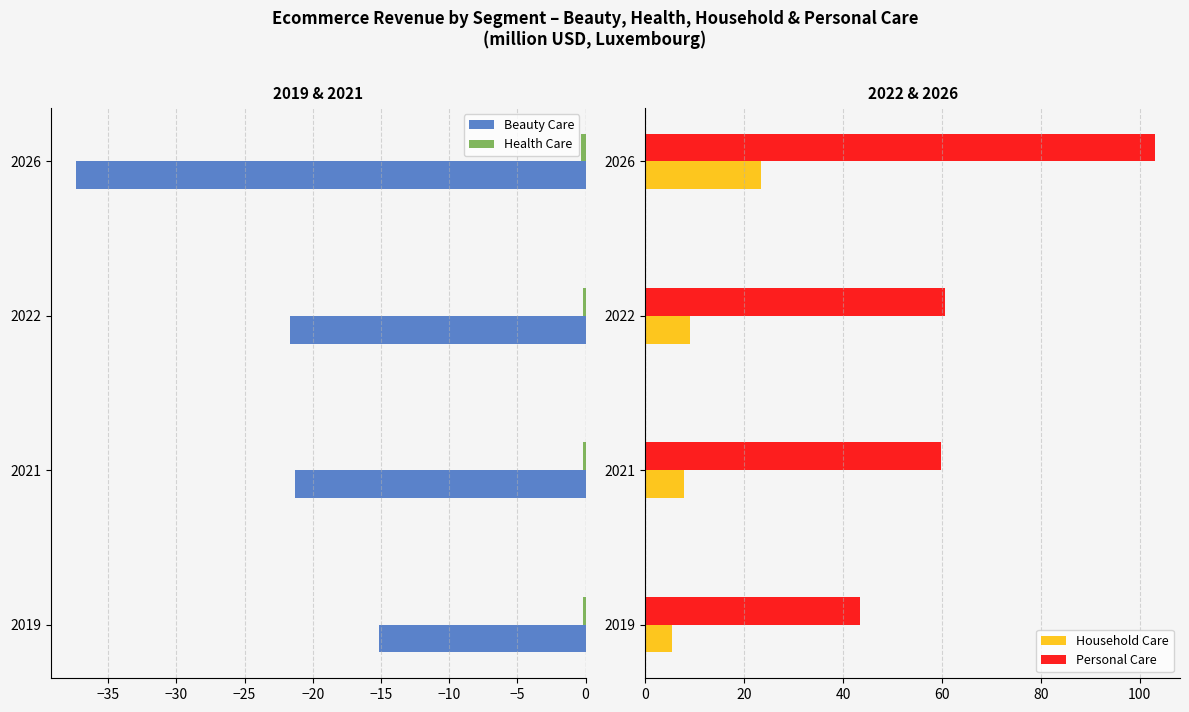

How many groups of bars are there?

4